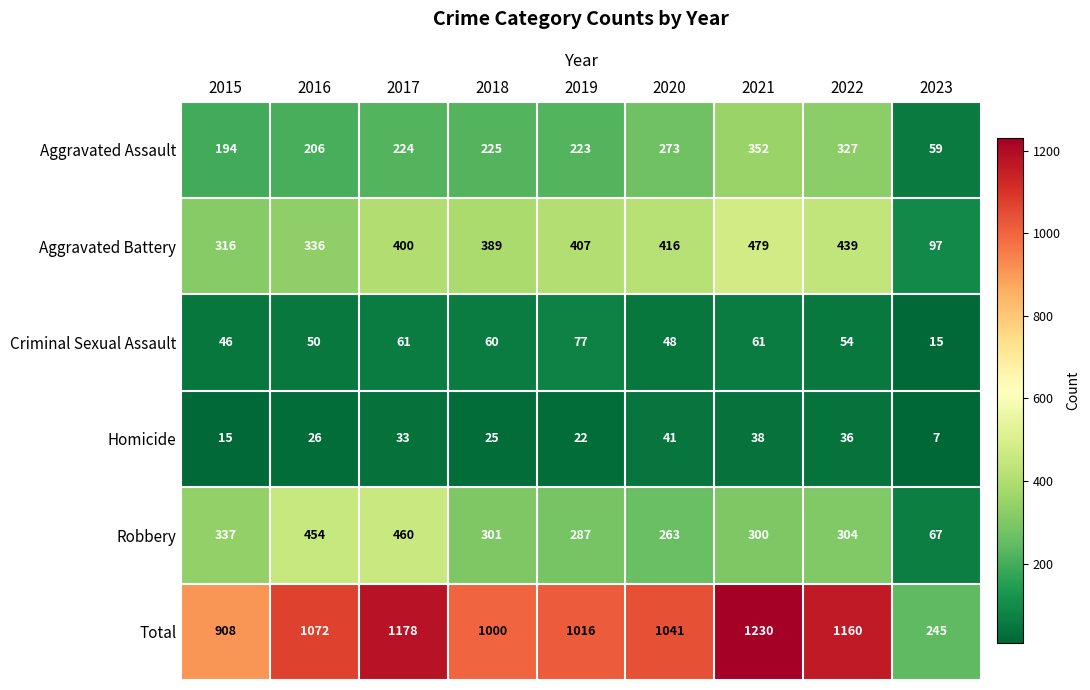

What is the highest value of the Robbery series?

460